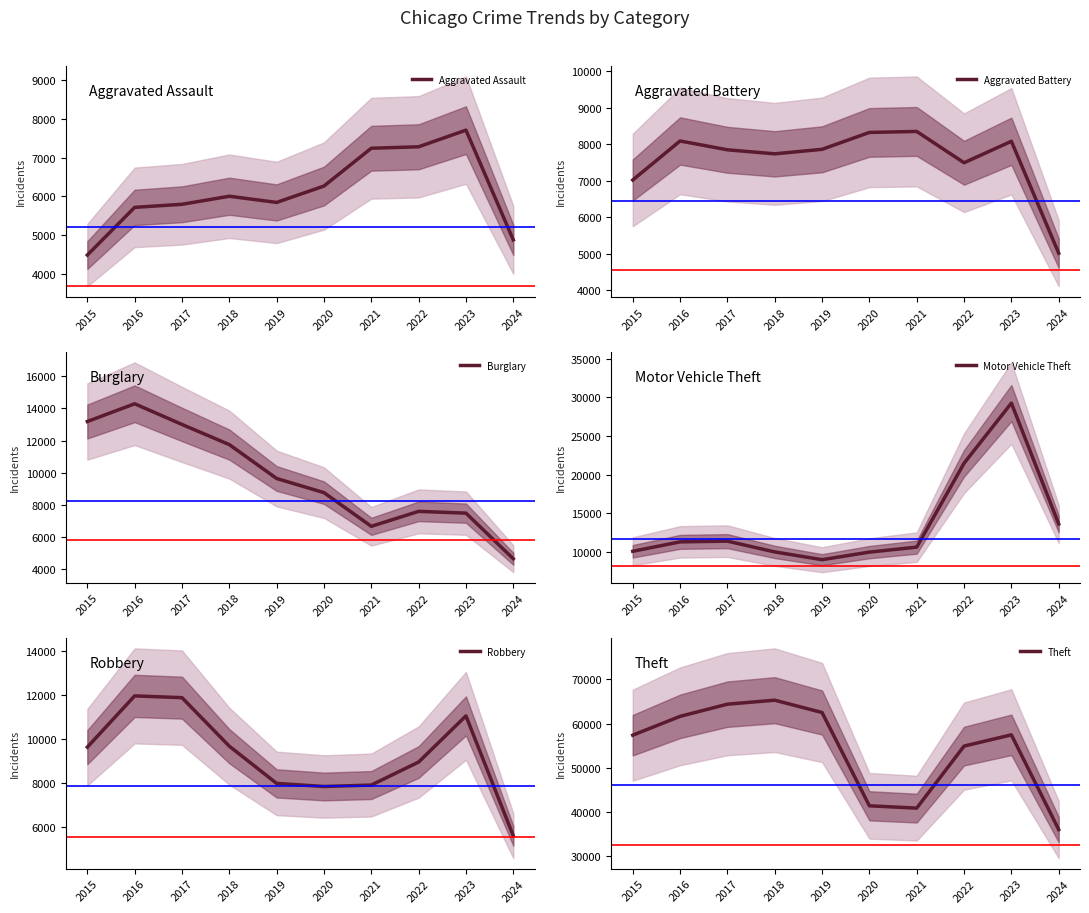

Where is Burglary nearest to the value 9466?

2019